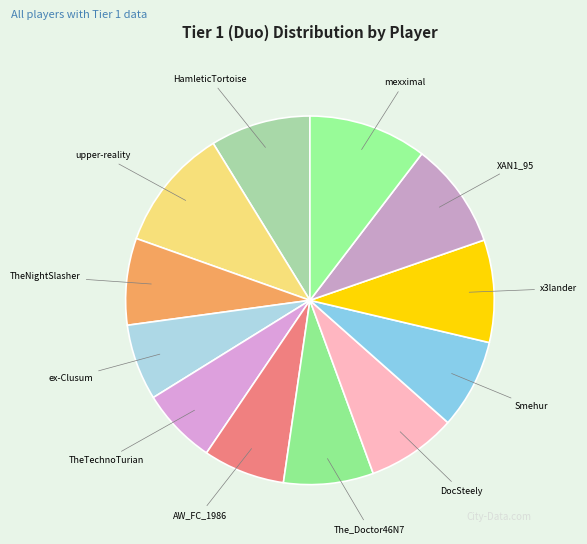

Count the number of slices in the pie.

12